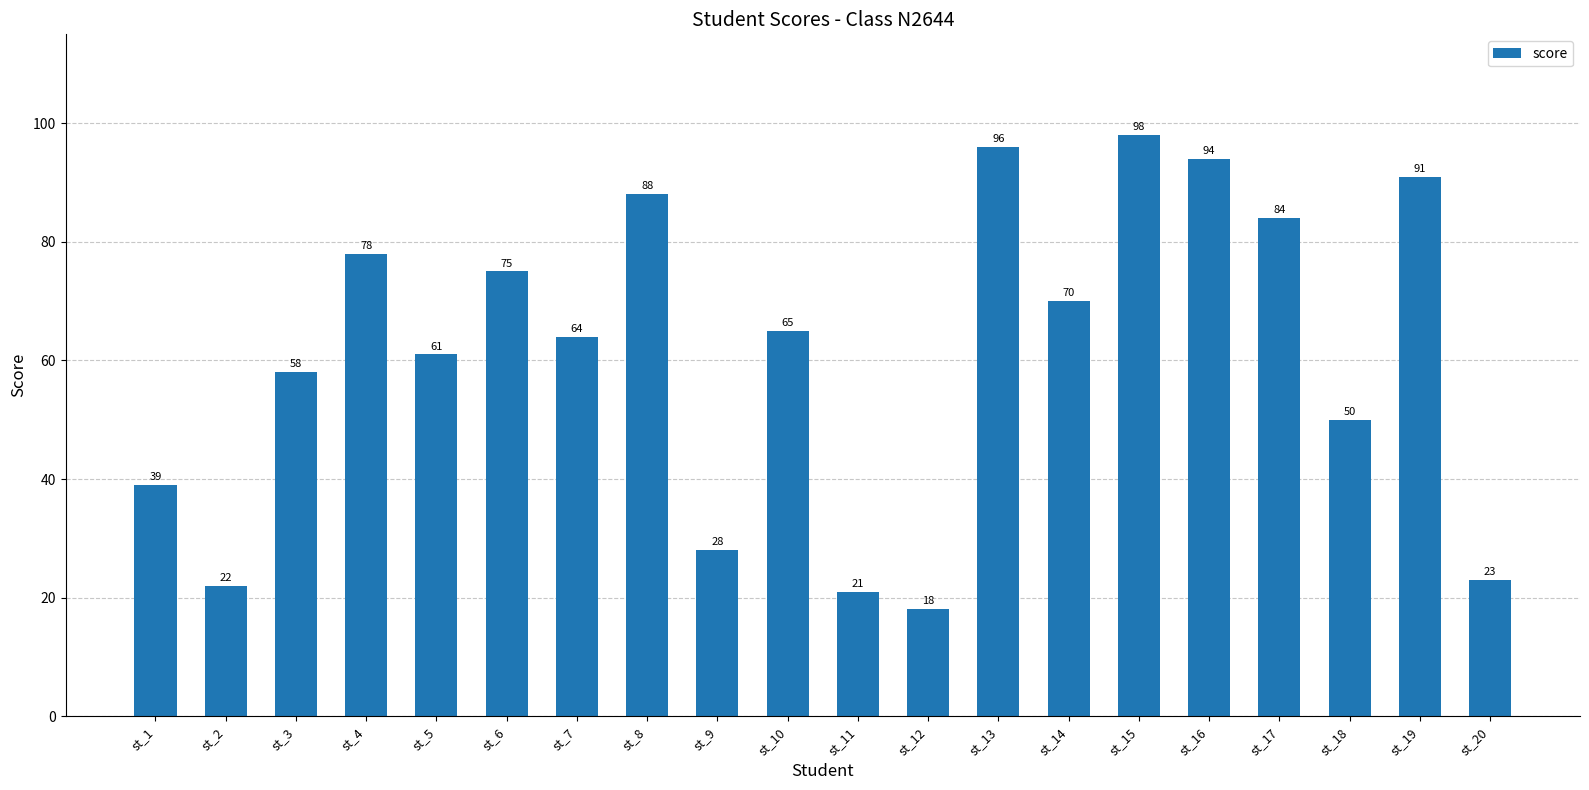

Rank the categories by value from highest to lowest.

st_15, st_13, st_16, st_19, st_8, st_17, st_4, st_6, st_14, st_10, st_7, st_5, st_3, st_18, st_1, st_9, st_20, st_2, st_11, st_12